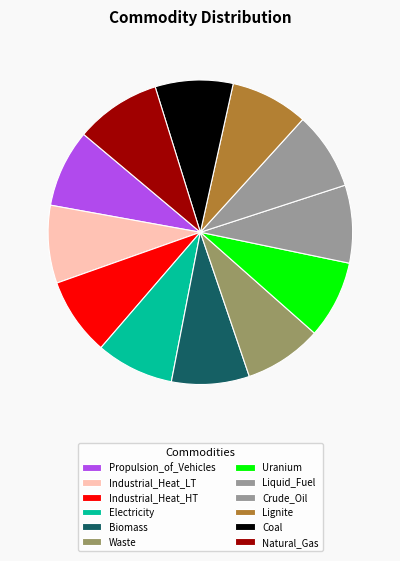

How many slices are in this pie chart?

12